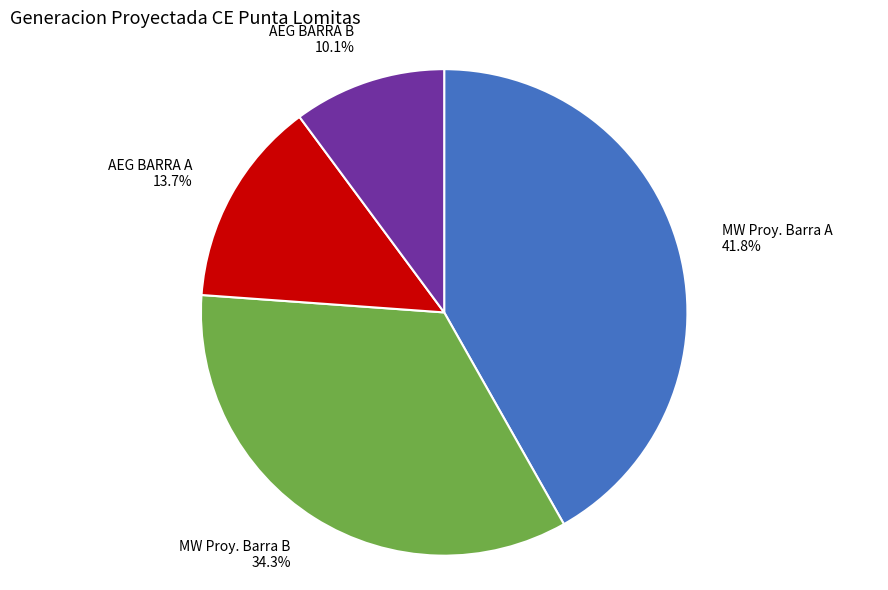

Which category has the smallest portion of the pie?

AEG BARRA B